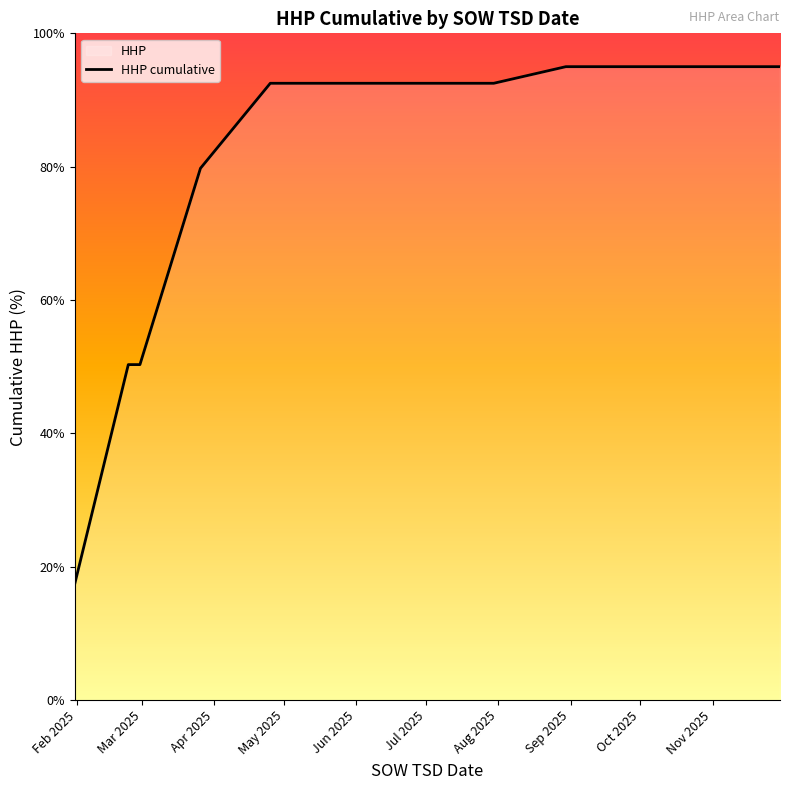

What is the greatest value displayed?

95.0